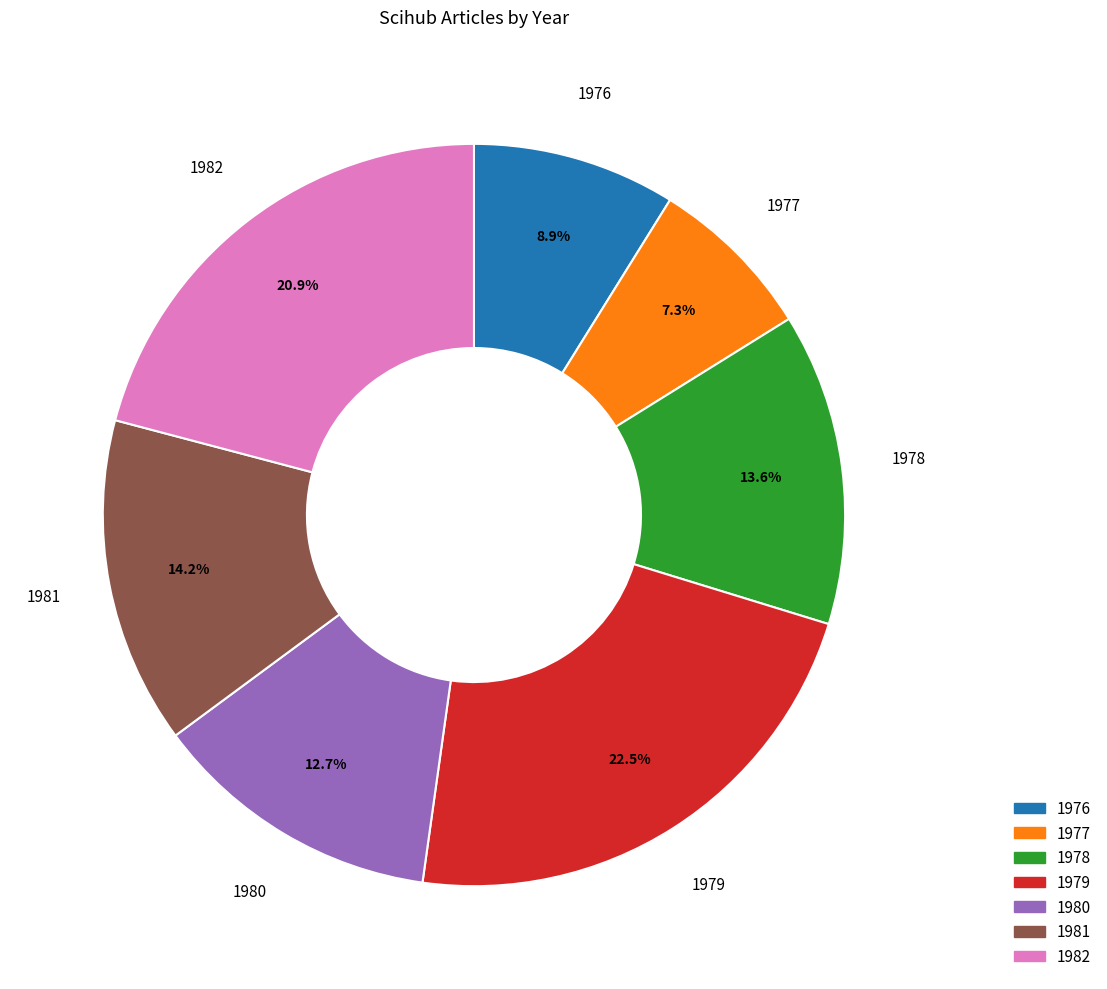

Which has a higher value, 1977 or 1979?

1979